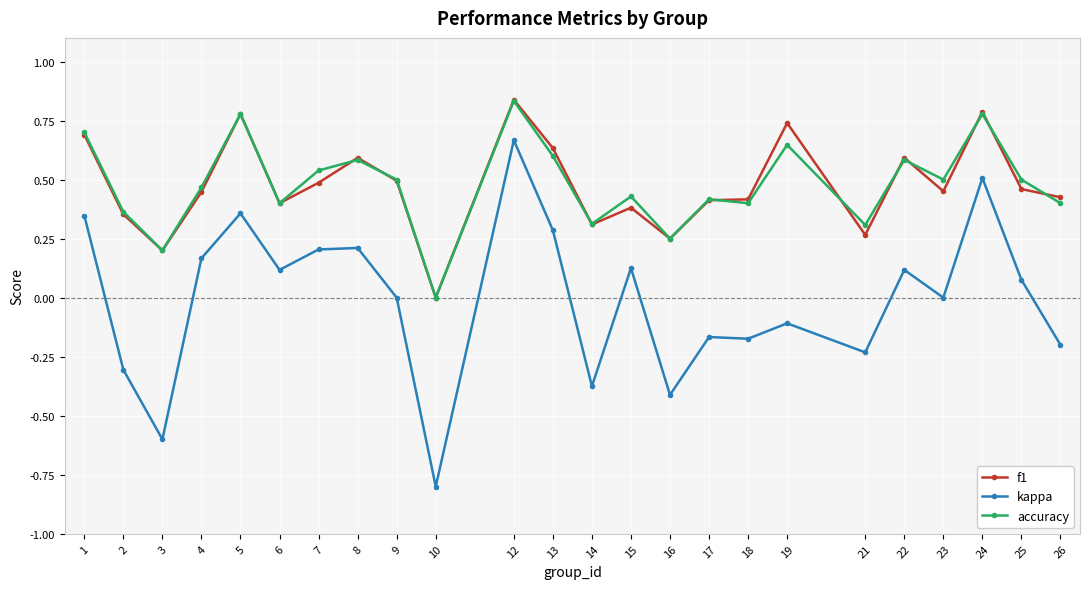

Is the value of accuracy at 9 greater than the value of kappa at 17?

Yes